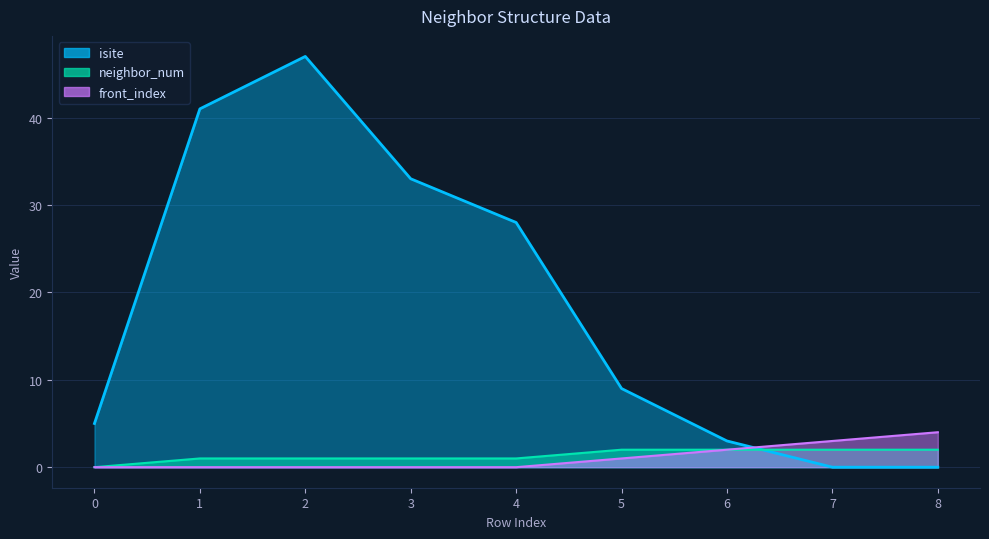

What is the difference between the second highest and second lowest values in the front_index series?

3